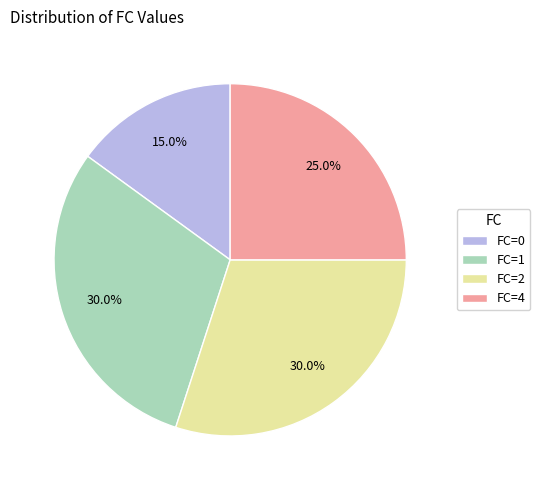

Do FC=4 and FC=0 together represent more than half of the pie?

No